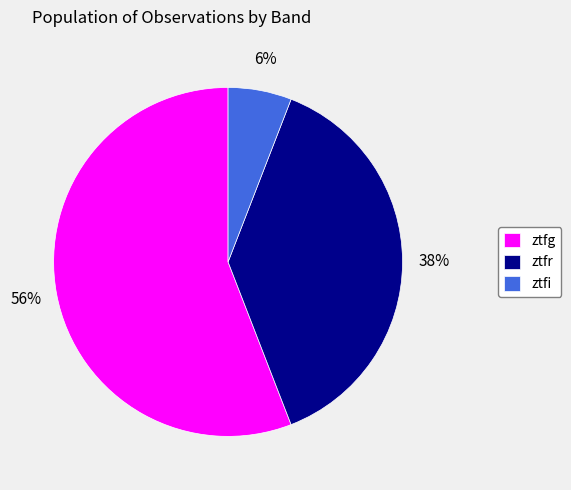

What percentage is the ztfi slice, to the nearest percent?

6%